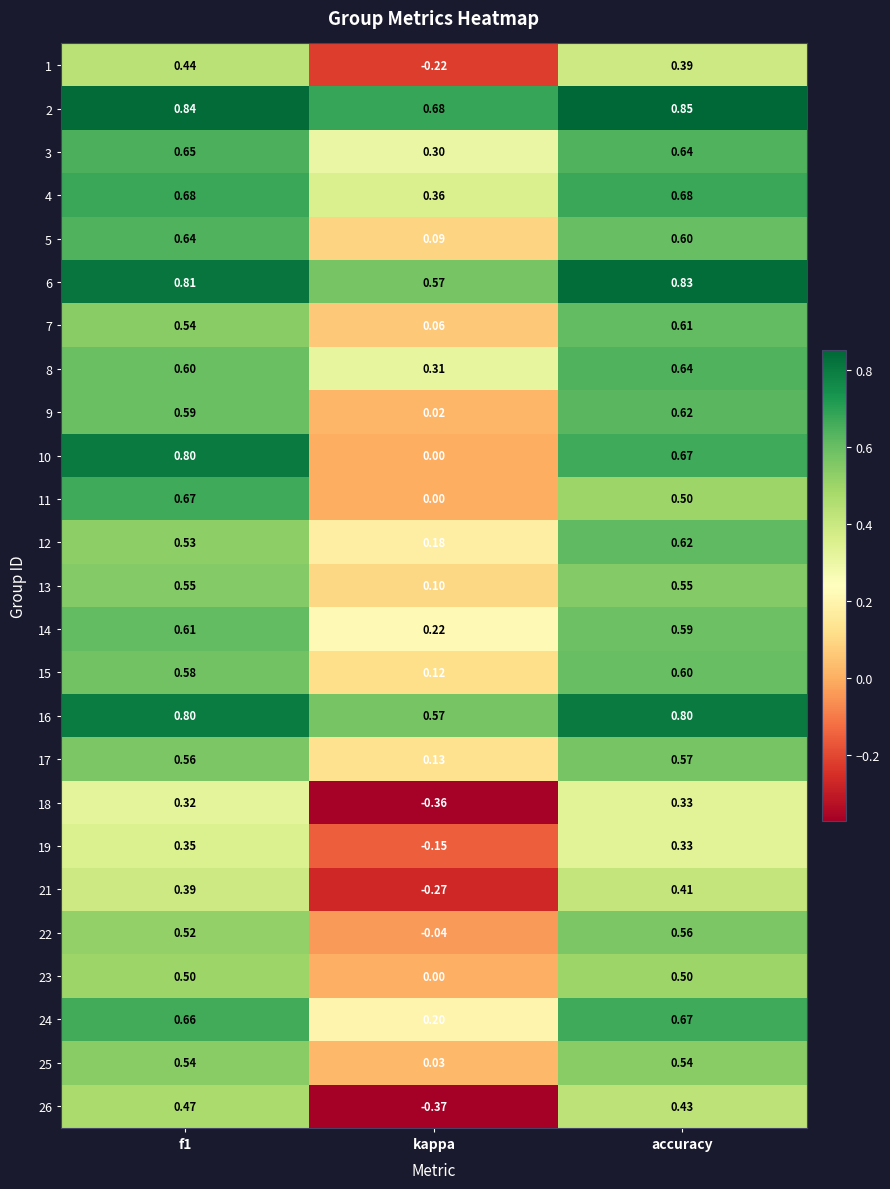

Is the value of 13 at kappa greater than the value of 1 at accuracy?

No